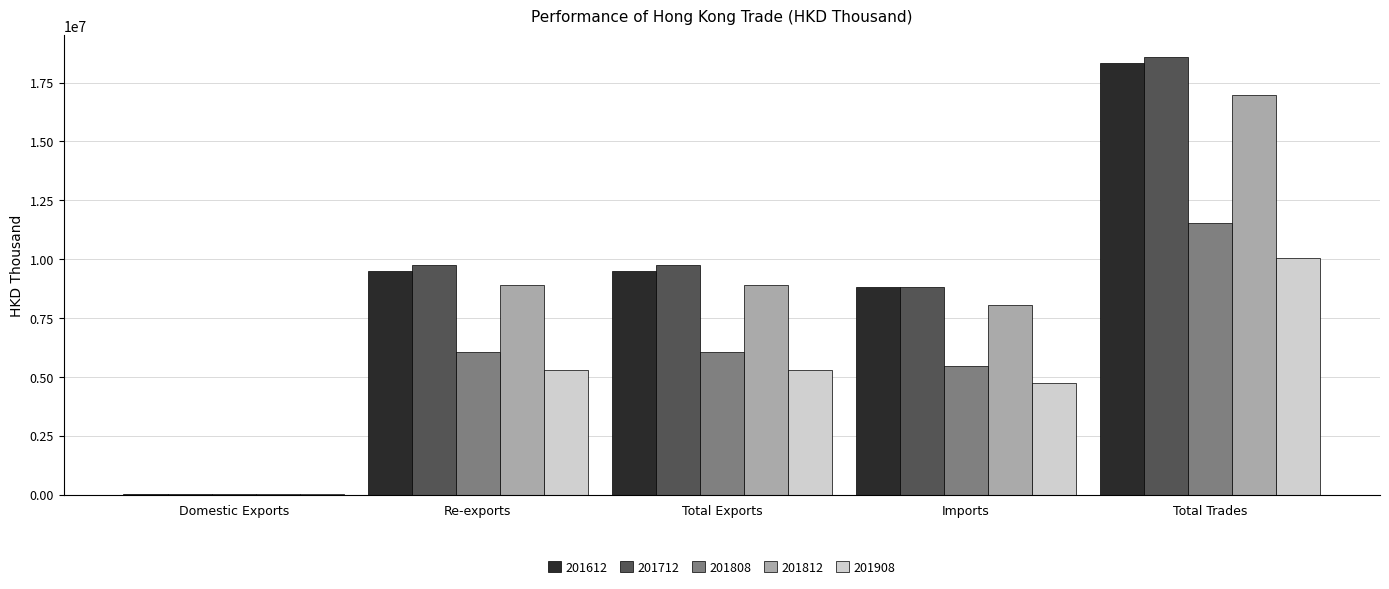

What is the total value across all series at Domestic Exports?

96558.6